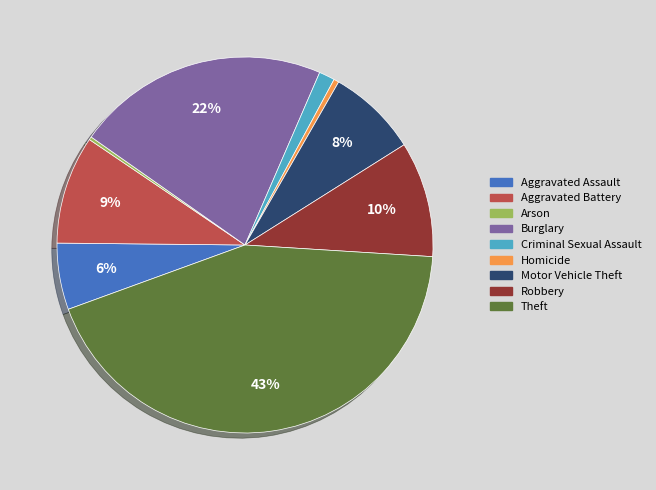

Is Burglary the majority of the pie?

No